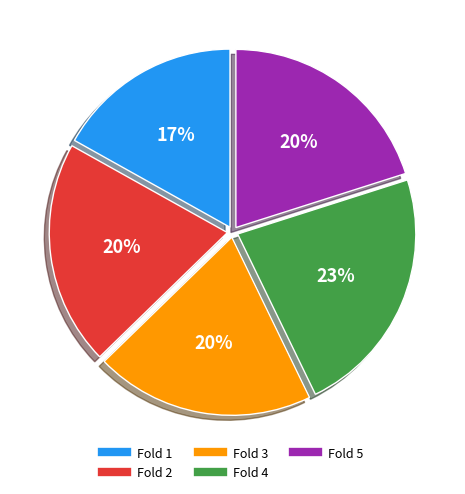

Combined, do Fold 4 and Fold 1 account for over 50%?

No